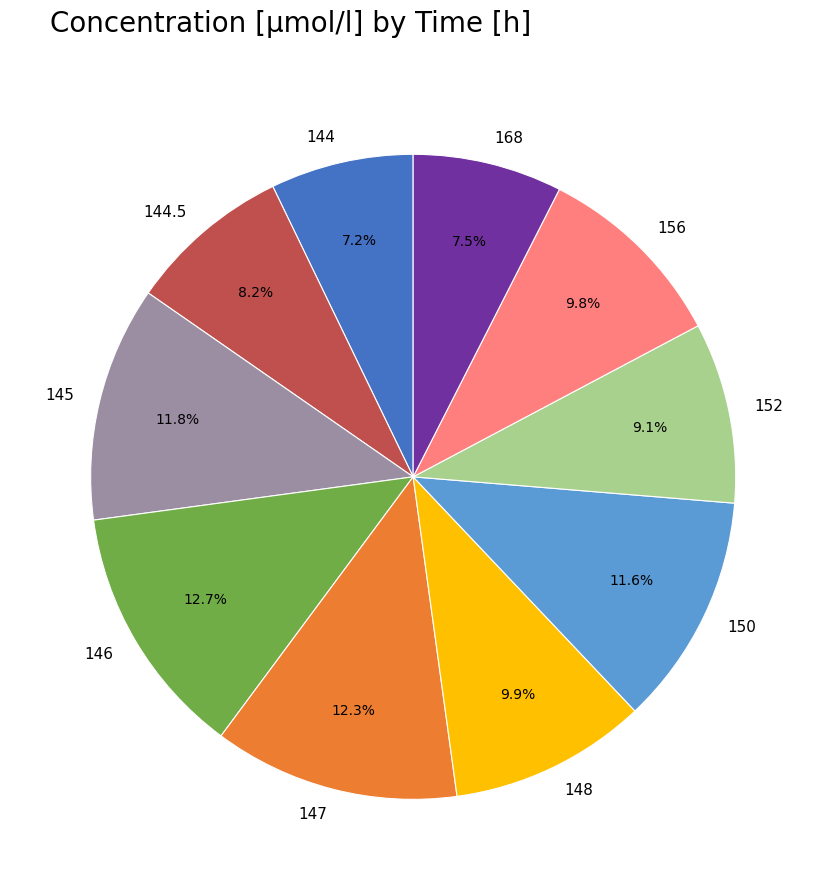

The 145 slice represents 12% of the pie. True or false?

True